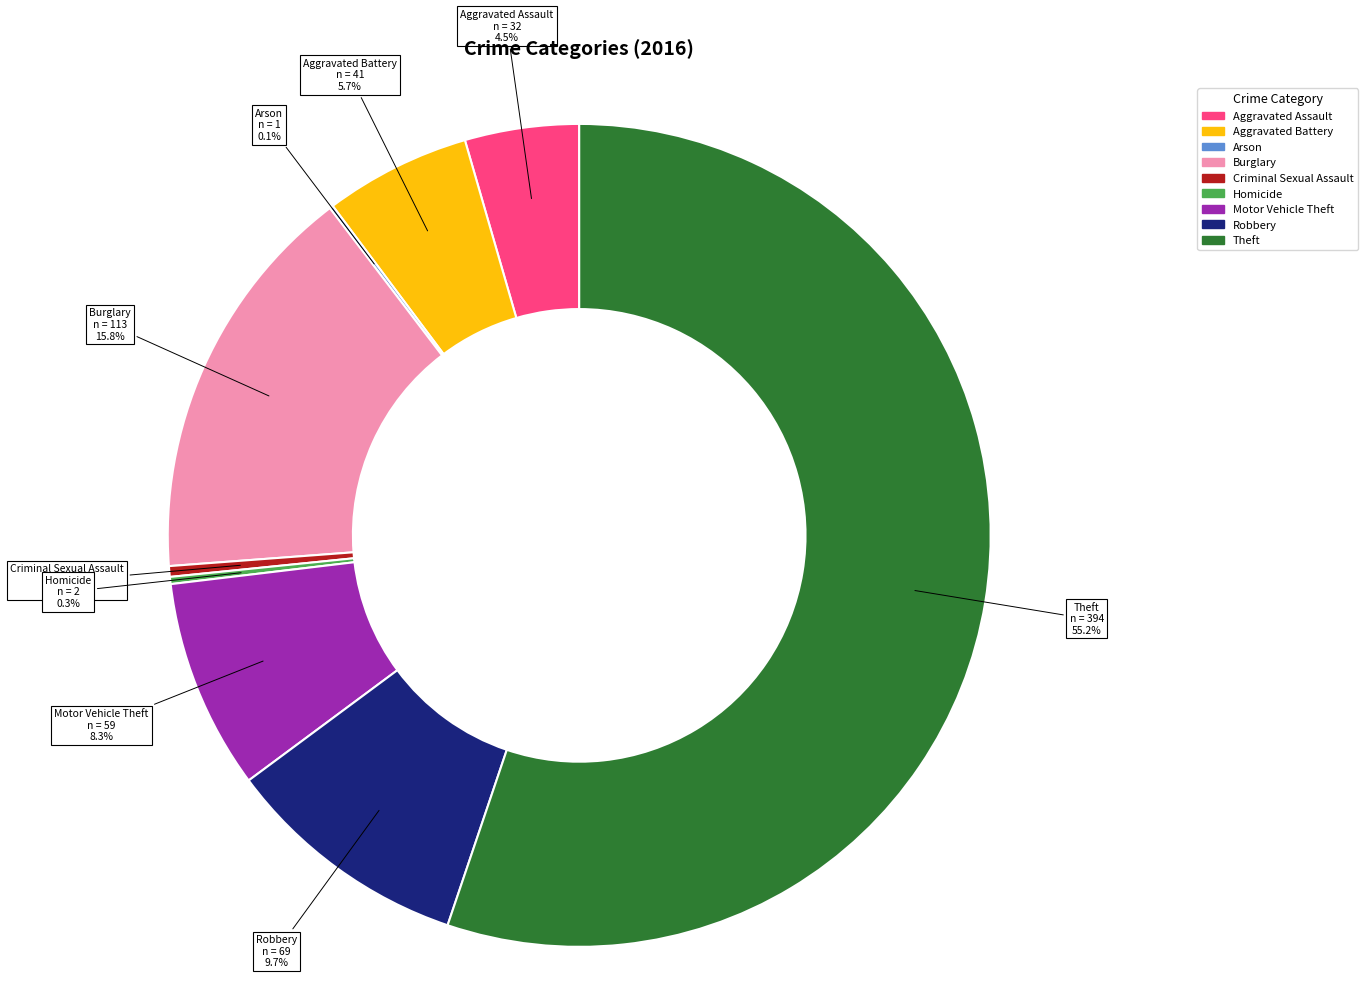

To the nearest percent, what is the difference between the Aggravated Battery and Homicide slice percentages?

5%